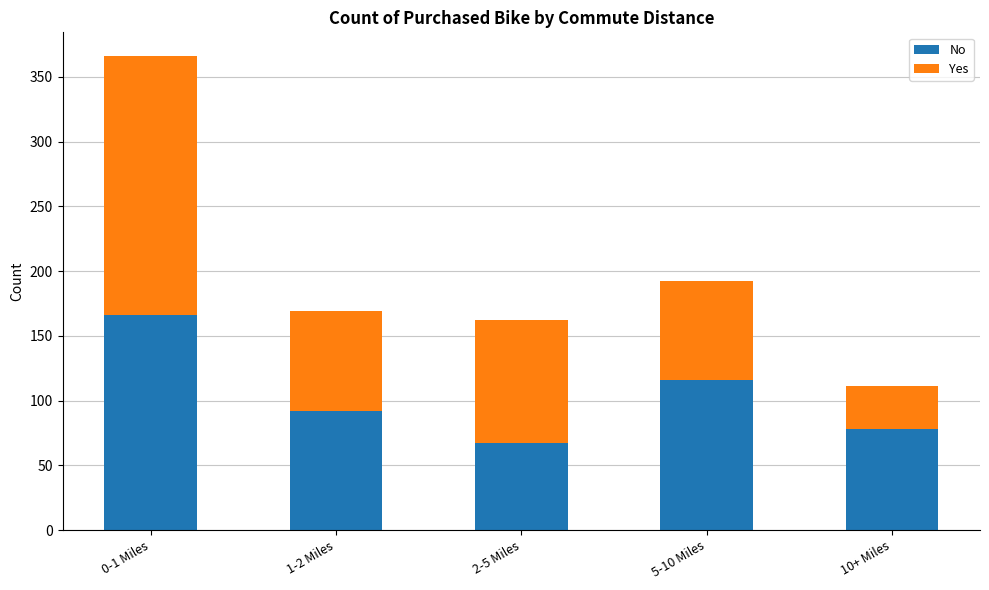

What is the total value across all series at 0-1 Miles?

366